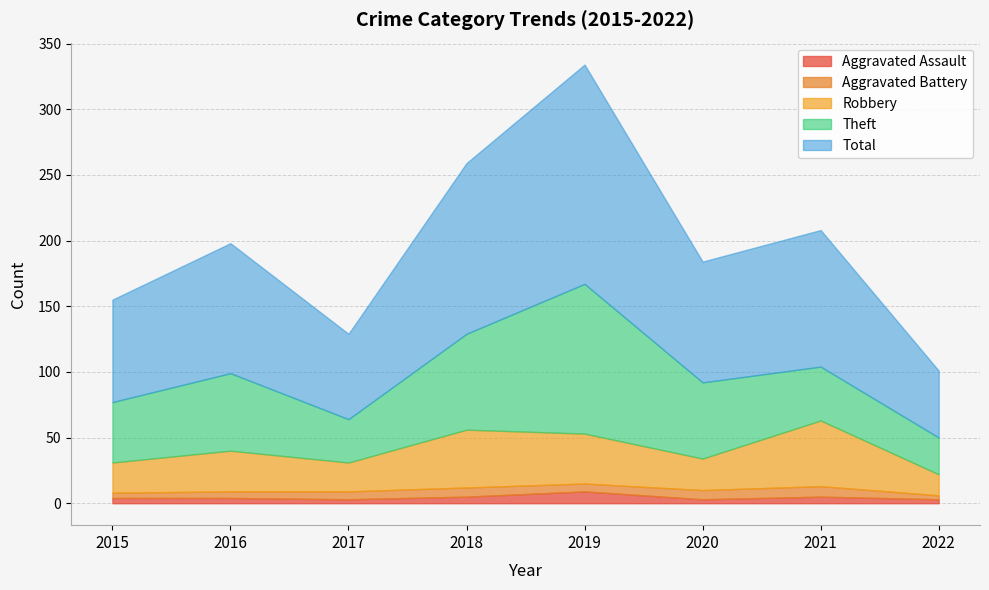

At which category is the sum across all series the highest?

2019